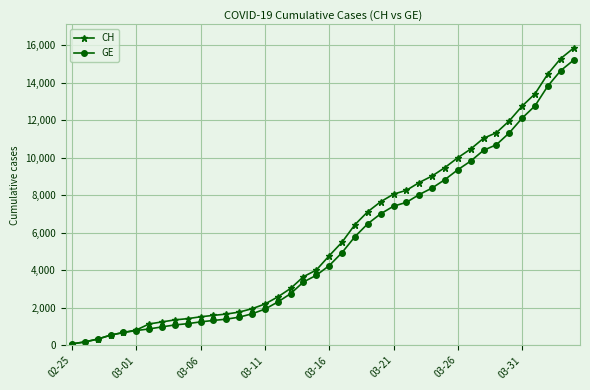

How many data points in CH are less than 4775?

20